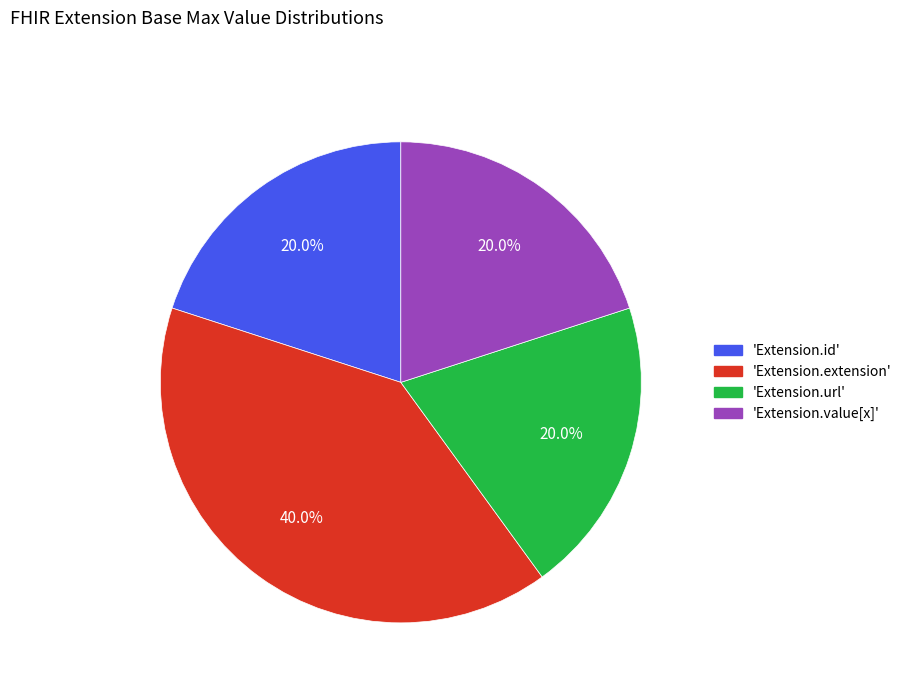

Does any single category account for the majority?

No